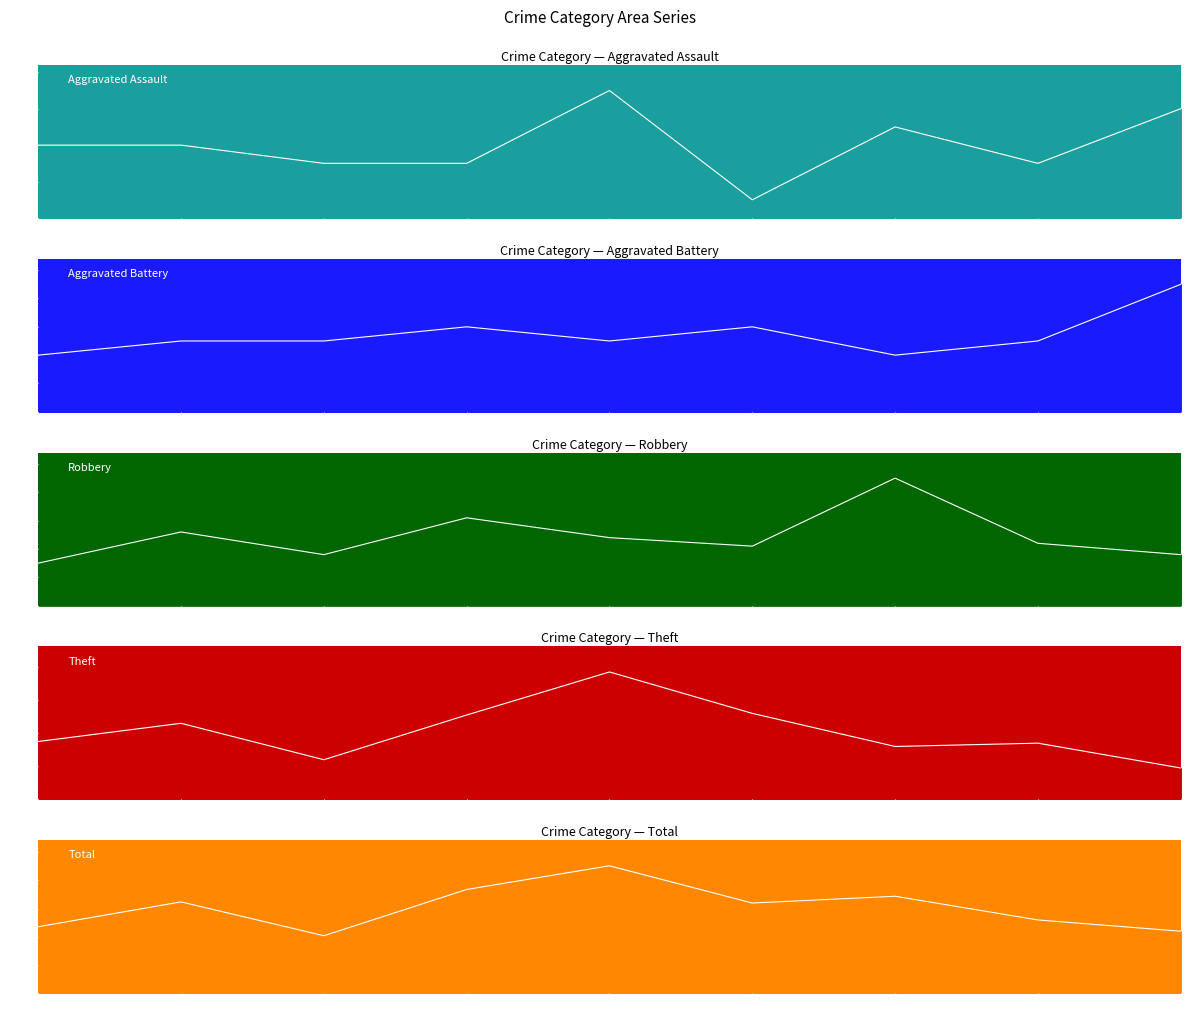

What are all the series names shown in the legend?

Aggravated Assault, Aggravated Battery, Robbery, Theft, Total